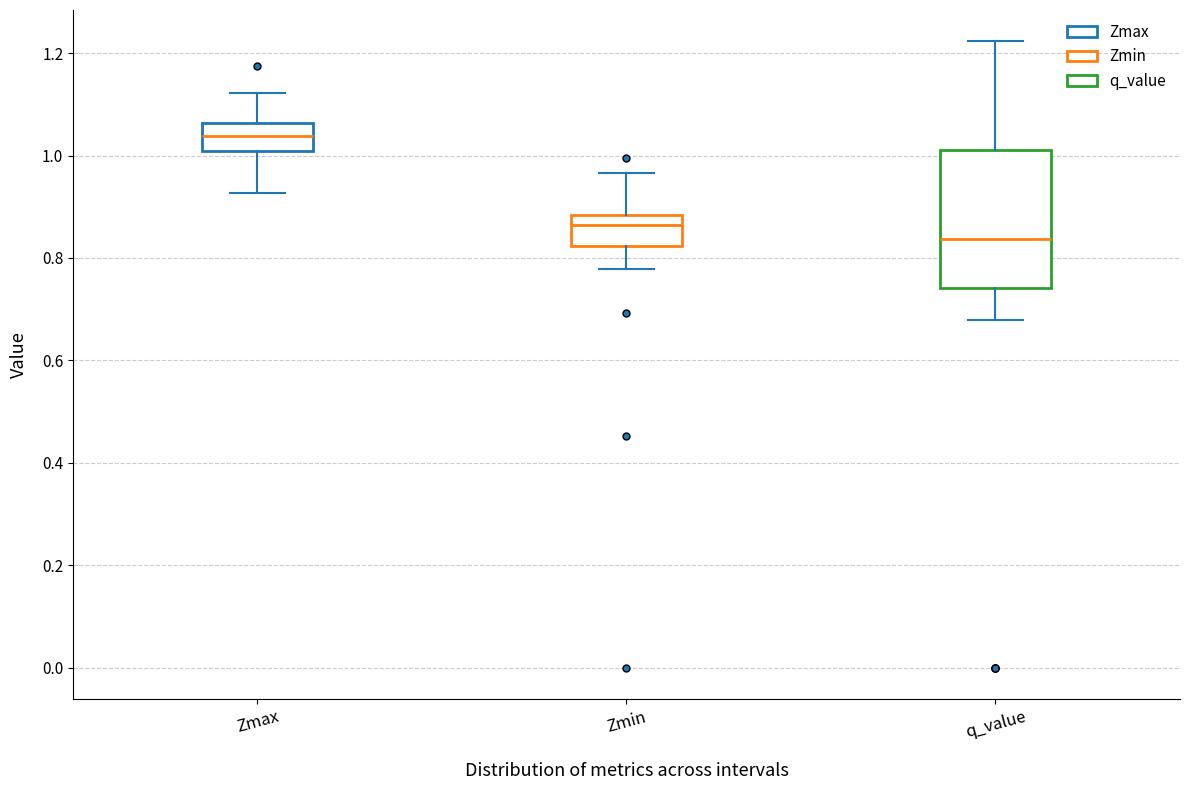

Which box has the lowest median line?

q_value